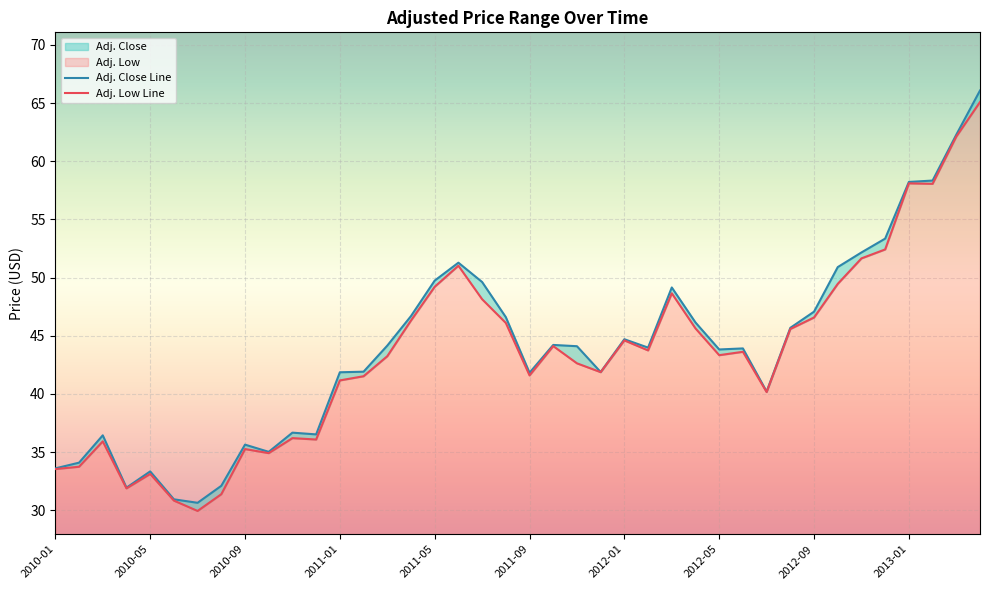

Which series has the widest spread of values?

Adj. Close